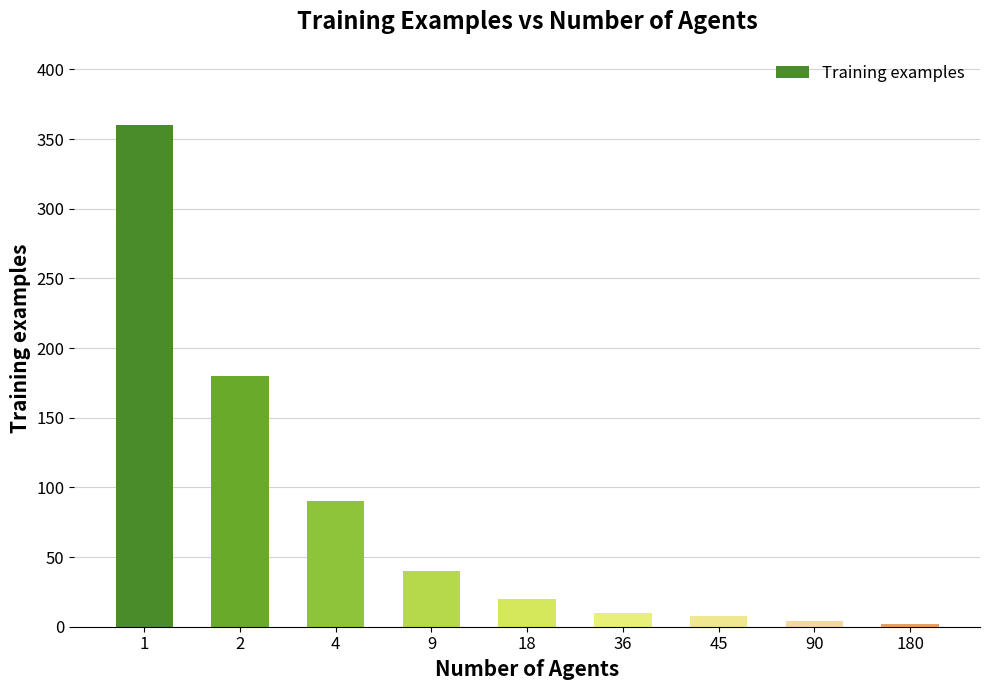

The chart shows a value of 8 at 45. True or false?

True